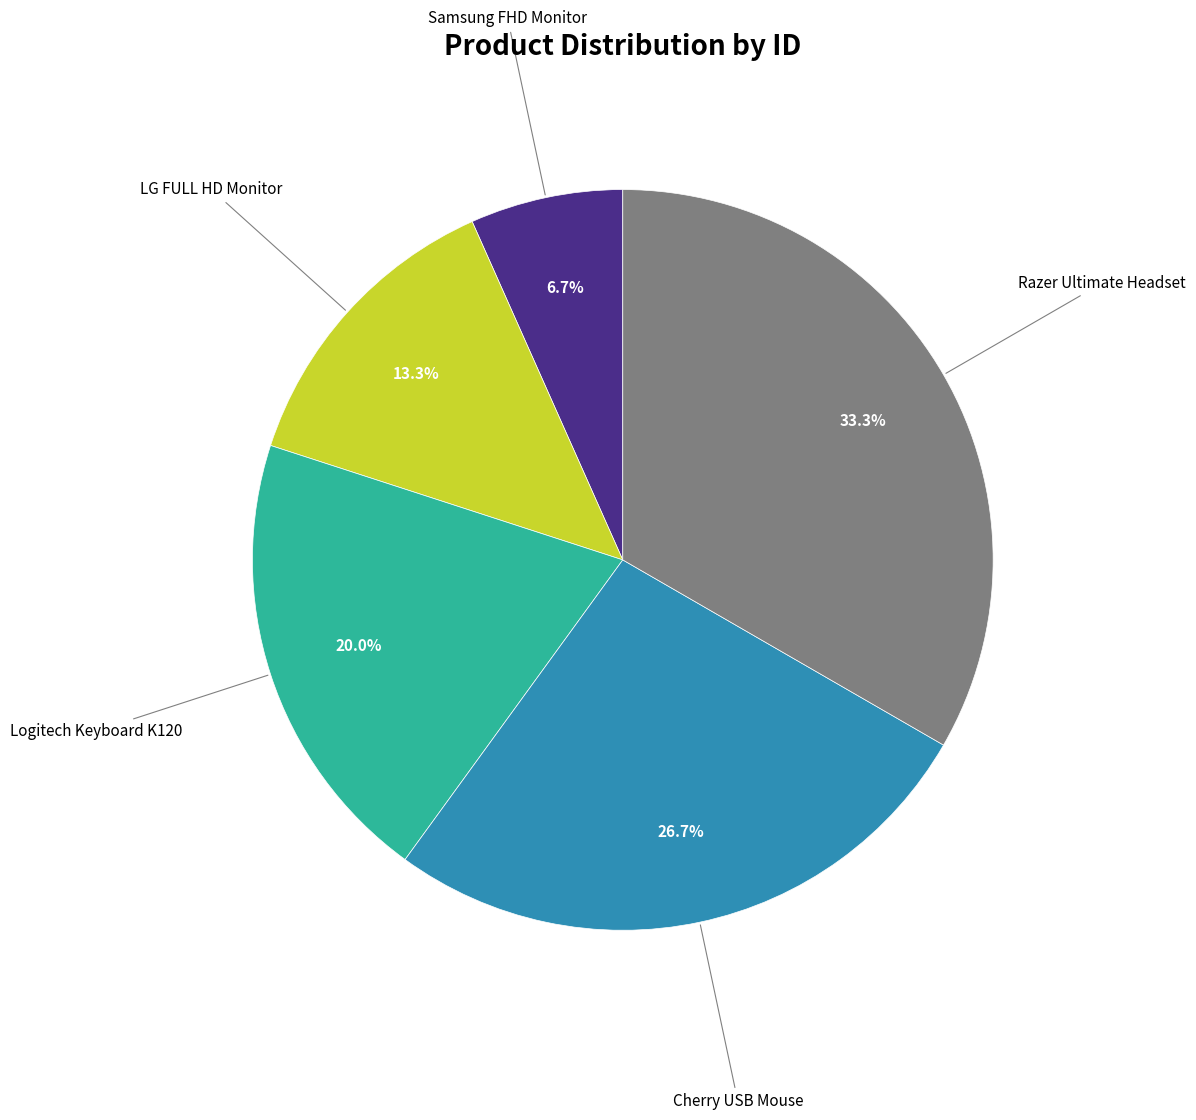

Does any single category account for the majority?

No